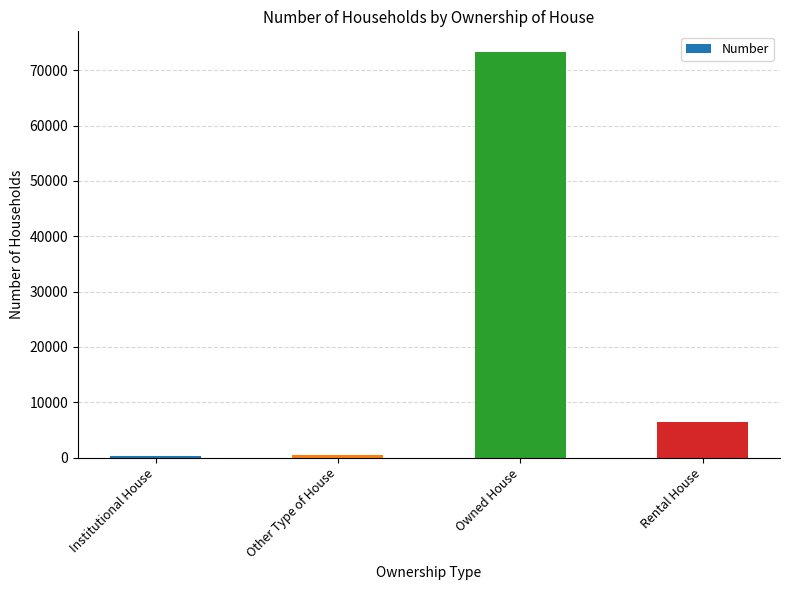

What is the sum of all values?

80651